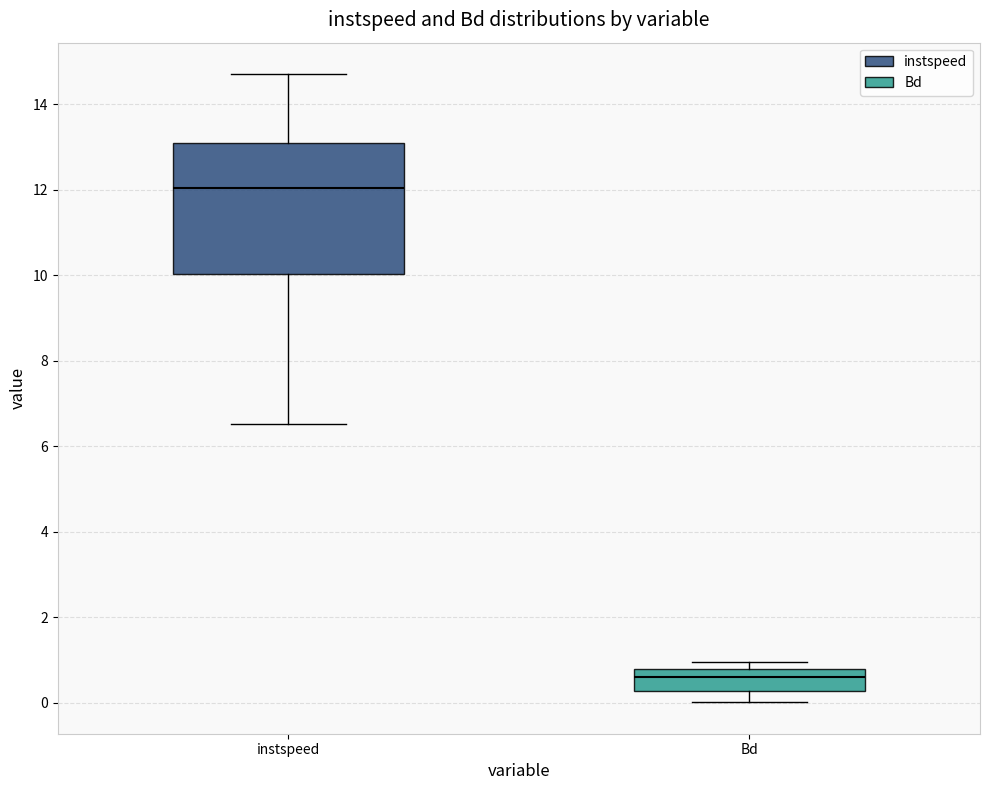

Reading left to right, transcribe this box plot: for each box, give where its median line is, the range the box spans, and where its two whiskers end, as read against the y-axis. The values are not printed on the chart, so give them approximately, as read against the axis.

instspeed: median 12.0, box 10.0 to 13.0, whiskers 6.6 to 14.8
Bd: median 0.6, box 0.2 to 0.8, whiskers 0.0 to 1.0